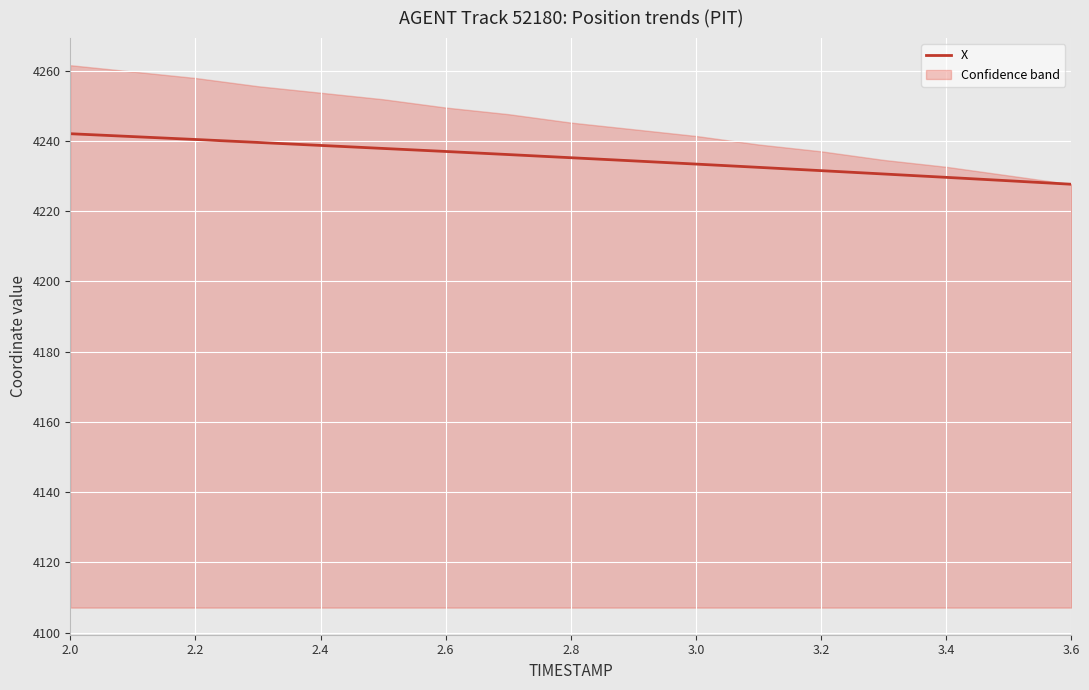

The X series shows 2297.0 at 3.6. True or false?

False